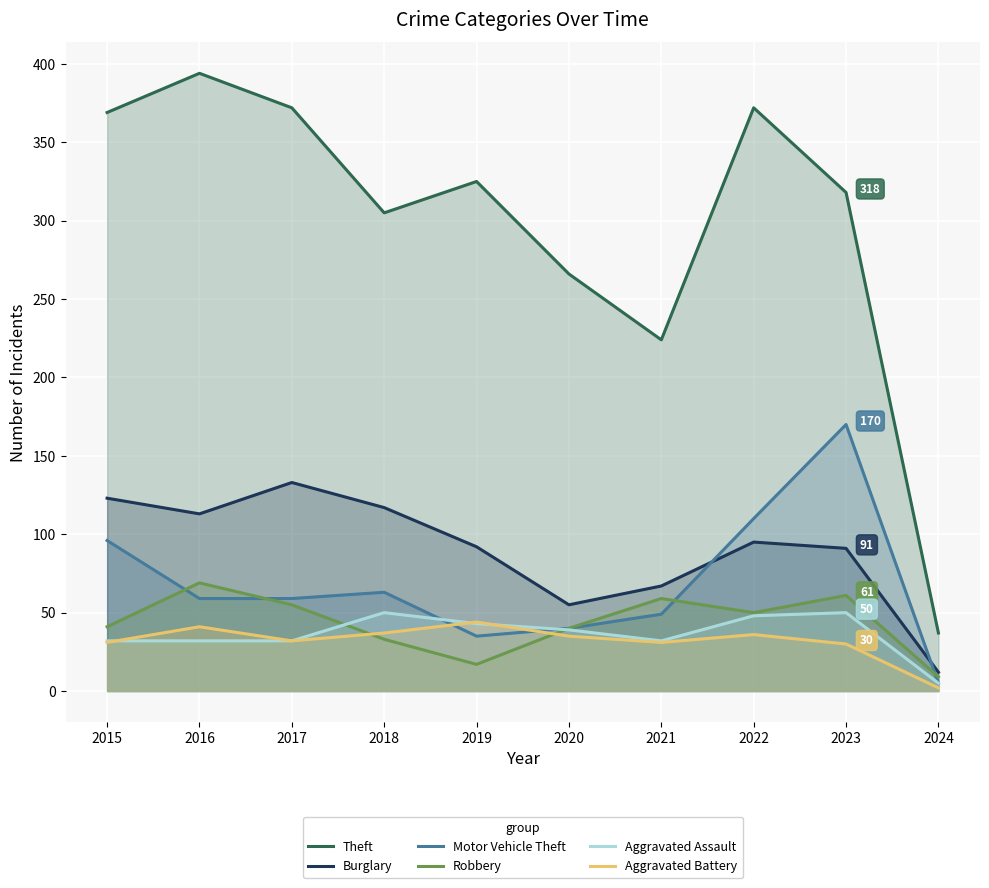

What is the average value of the Theft series?

298